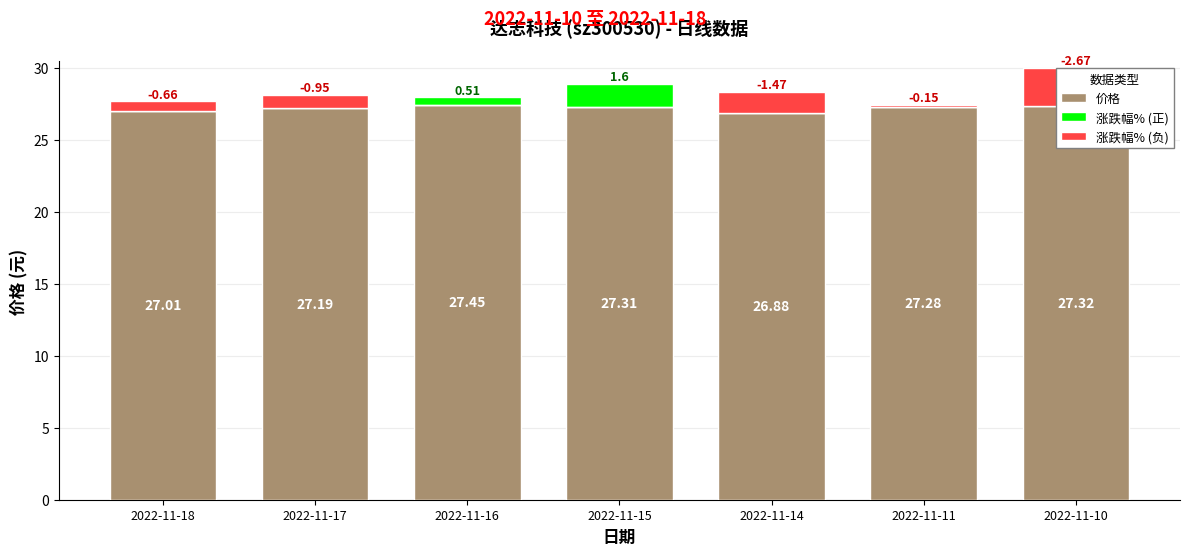

Reading left to right, extract all data points from this chart.

价格: 2022-11-18=27.0	2022-11-17=27.2	2022-11-16=27.4	2022-11-15=27.3	2022-11-14=26.9	2022-11-11=27.3	2022-11-10=27.3
涨跌幅% (正): 2022-11-18=0.0	2022-11-17=0.0	2022-11-16=0.5	2022-11-15=1.6	2022-11-14=0.0	2022-11-11=0.0	2022-11-10=0.0
涨跌幅% (负): 2022-11-18=0.7	2022-11-17=0.9	2022-11-16=0.0	2022-11-15=0.0	2022-11-14=1.5	2022-11-11=0.1	2022-11-10=2.7